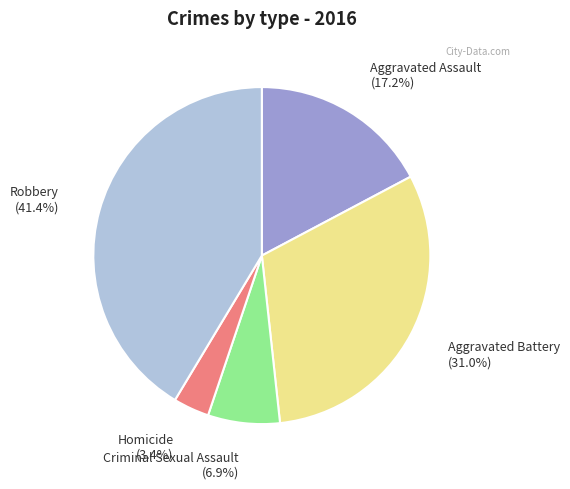

Is there a majority slice in this chart?

No